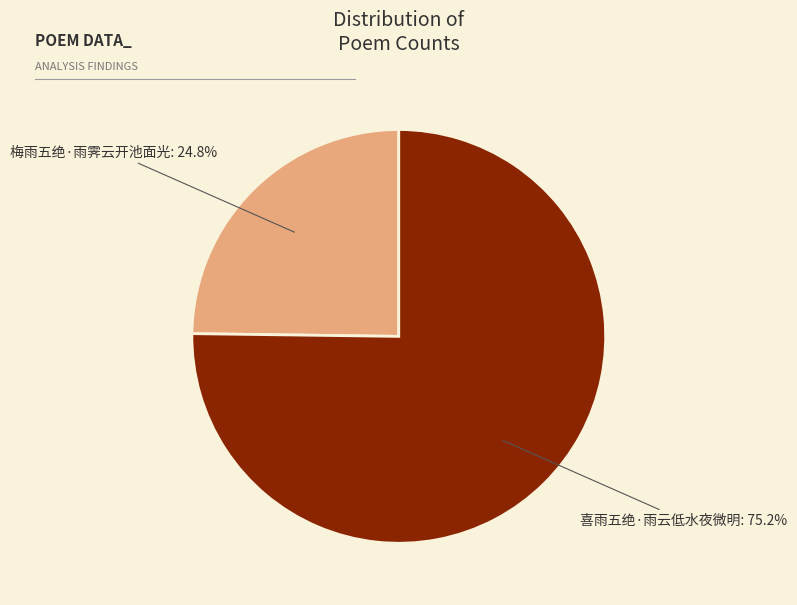

How many segments does this pie chart have?

2